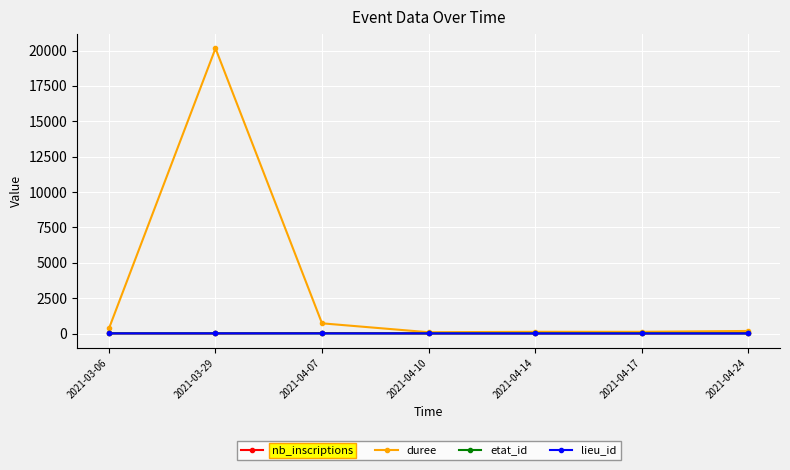

At which category does the chart reach its peak across all series?

2021-03-29